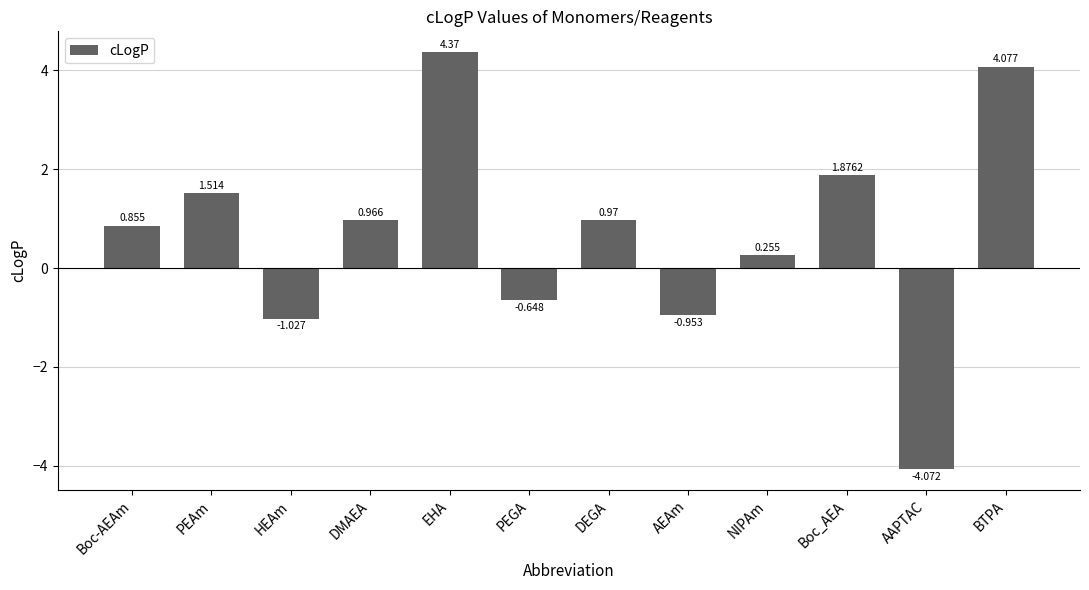

Which category has the highest value across all series?

EHA